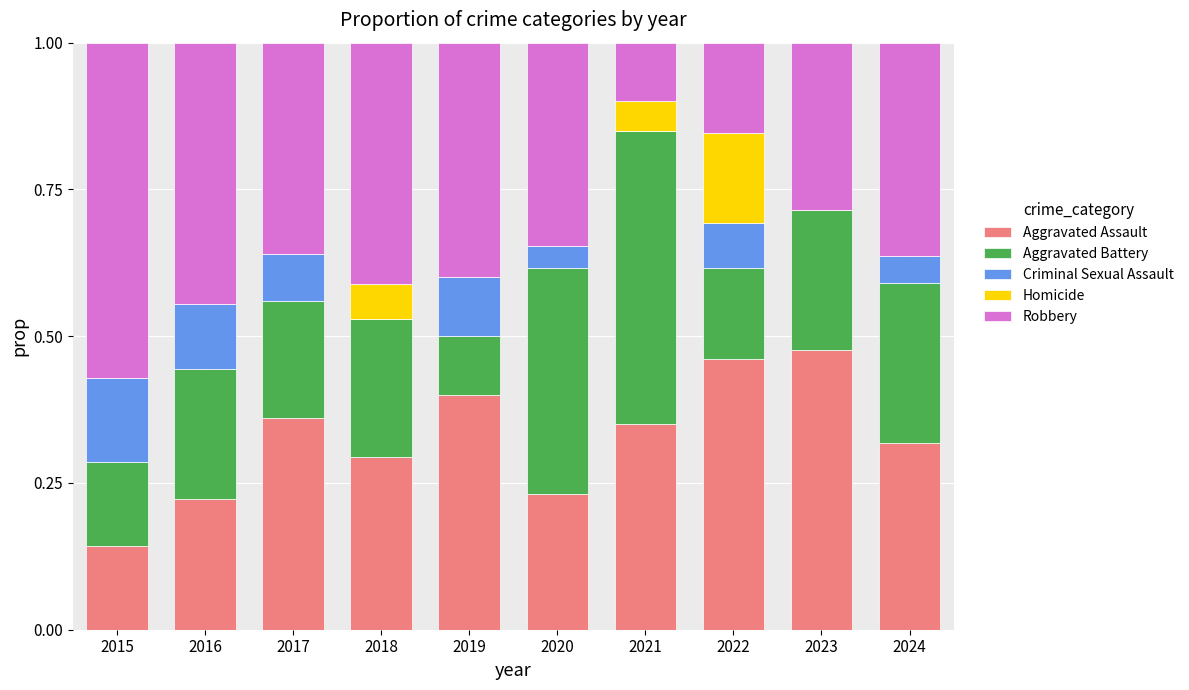

What is the total value across all series at 2022?

1.0